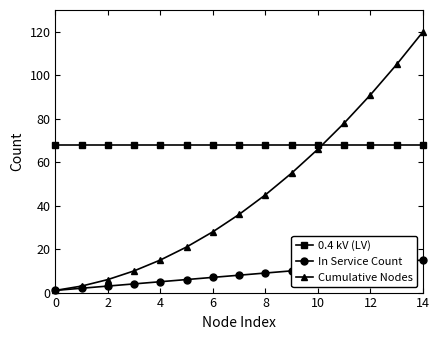

What is the maximum value for Cumulative Nodes?

120